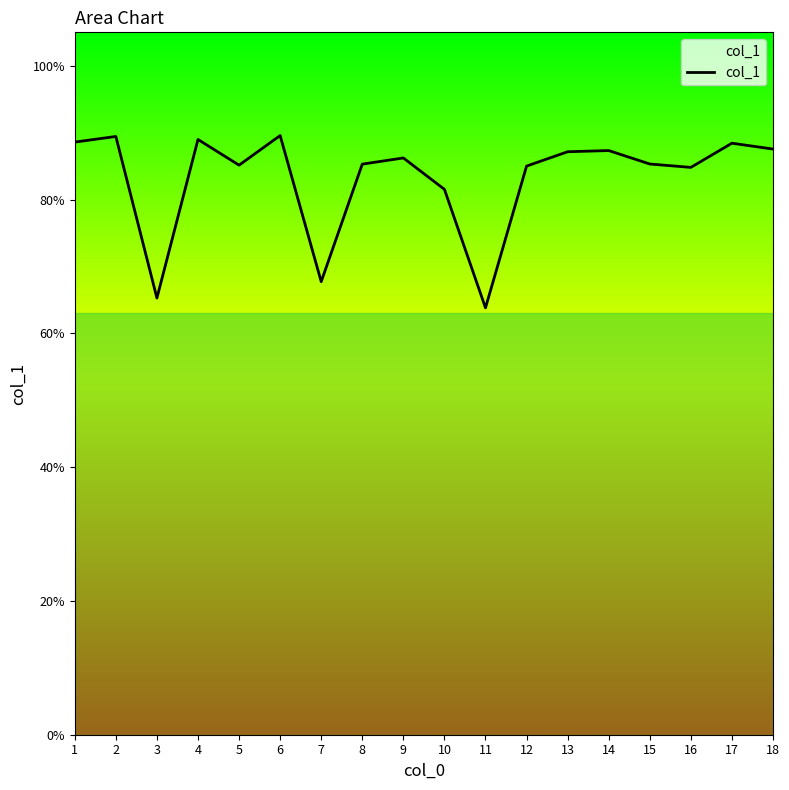

Does the chart have visible grid lines?

No